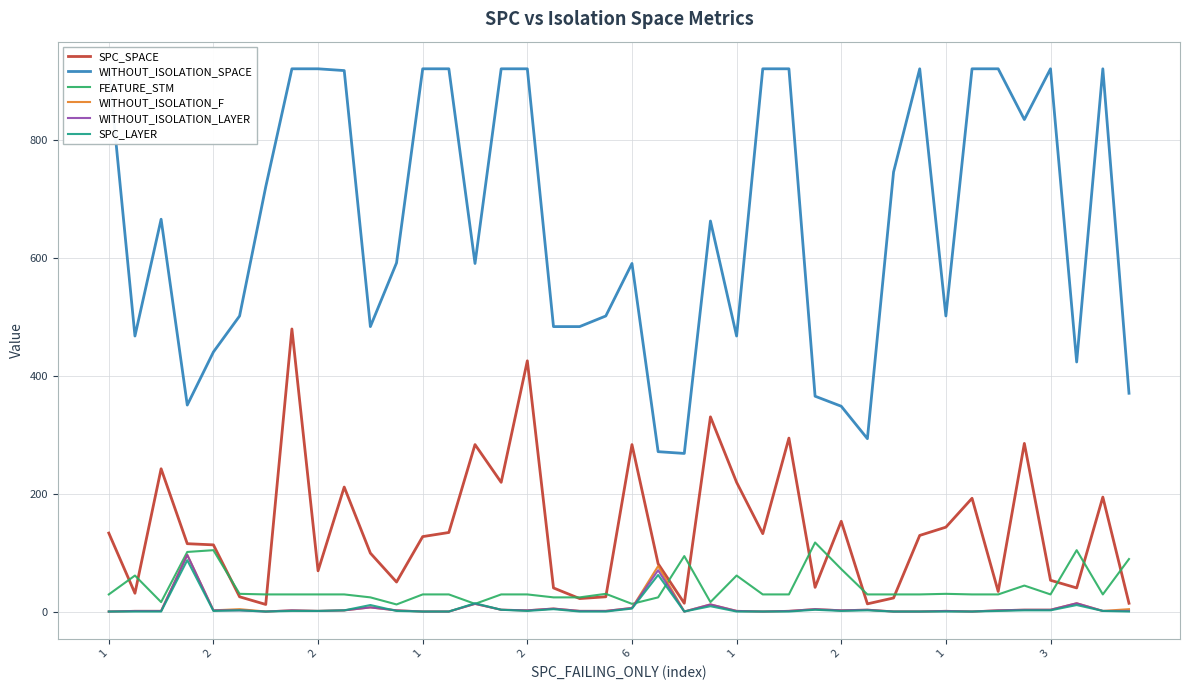

Where does the WITHOUT_ISOLATION_LAYER series first go above 3?

1